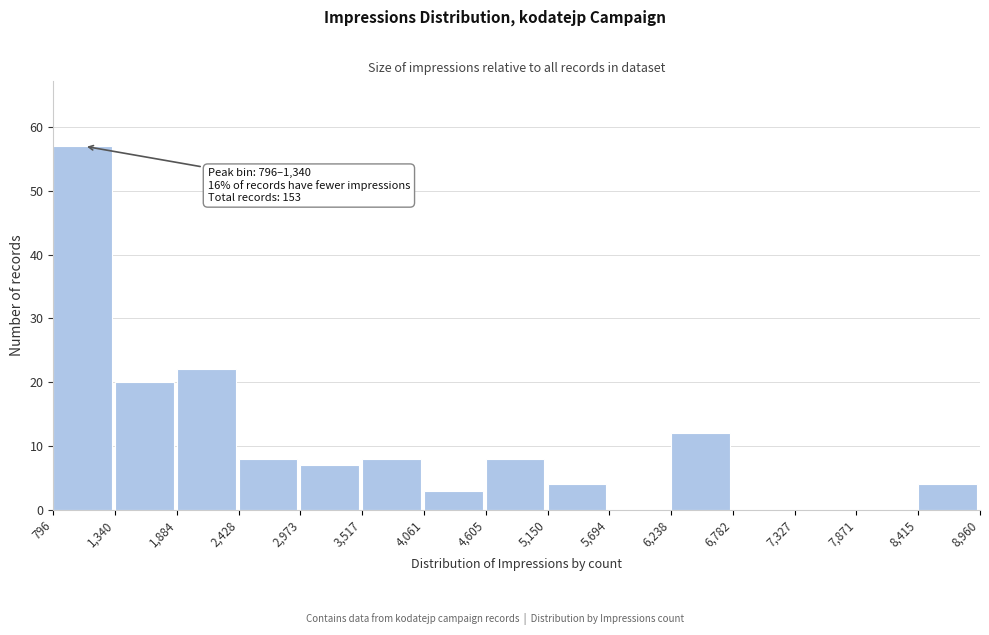

Which range on the x-axis has the tallest bar?

796 to 1,340